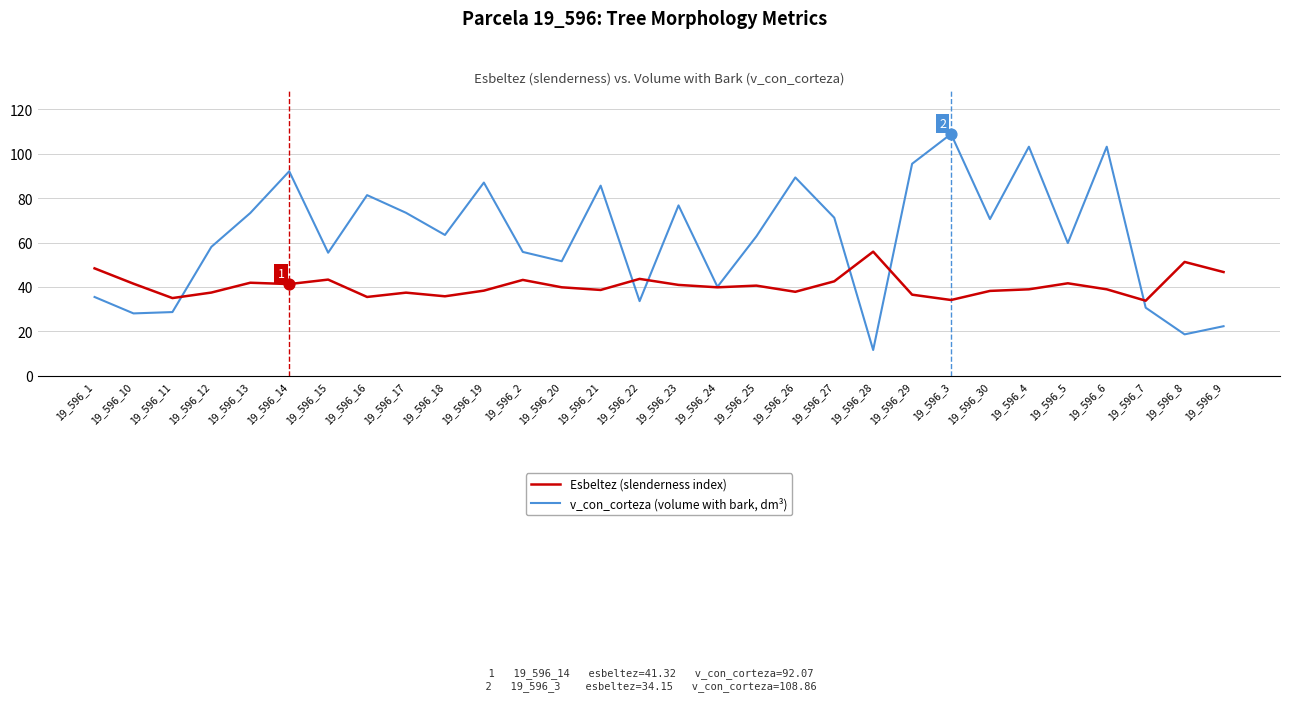

Which series has the widest spread of values?

v_con_corteza (volume with bark, dm³)